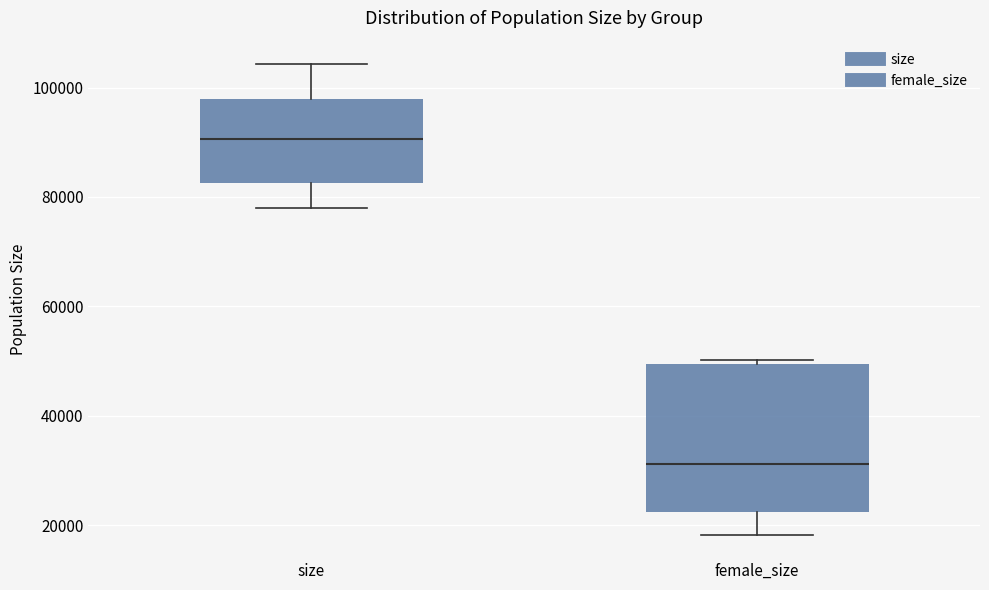

Which box is the tallest, from its lower edge to its upper edge?

female_size